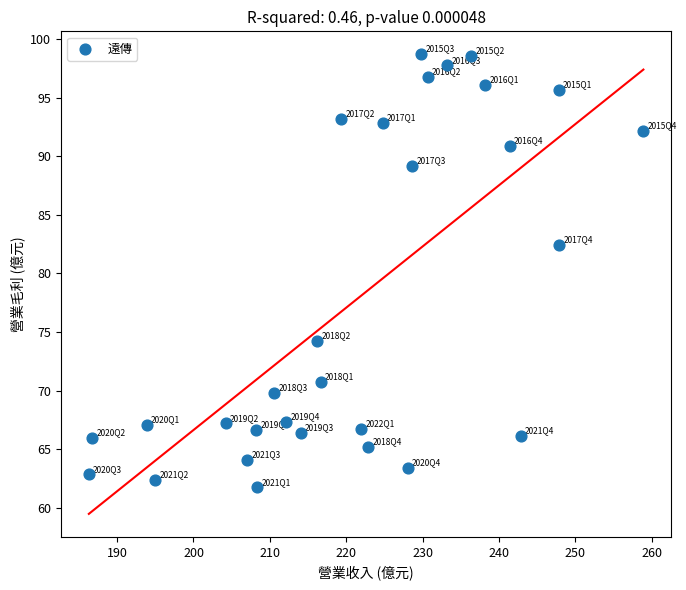

What is the range of X values (max minus min)?

72.6